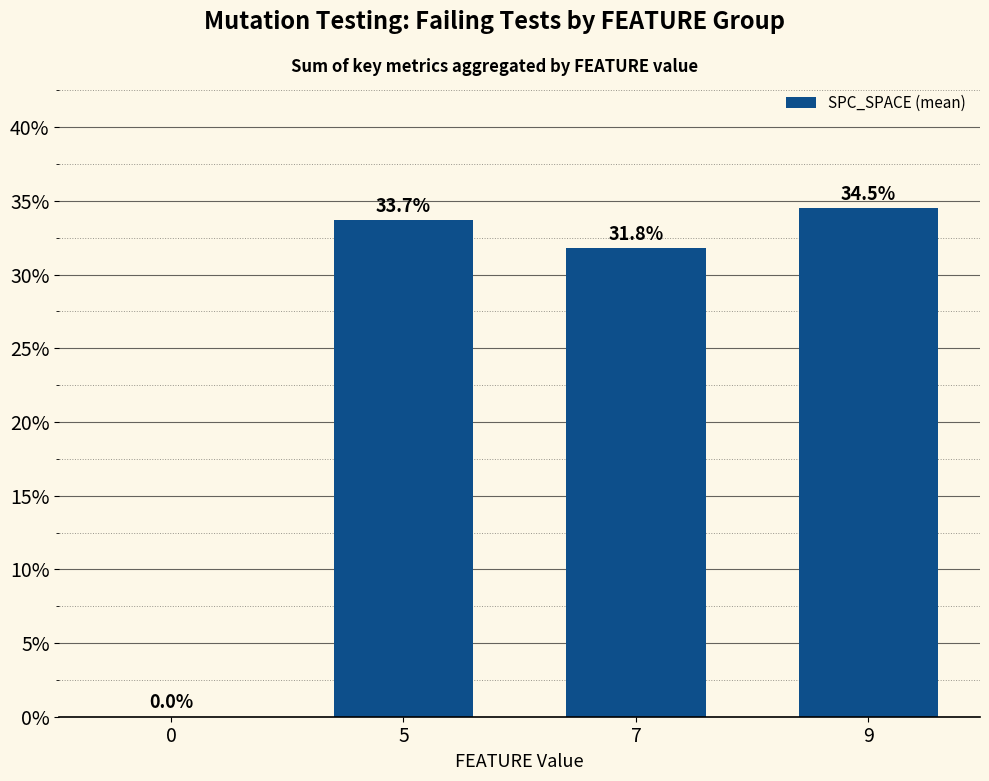

List the labels in order of value, largest first.

9, 5, 7, 0